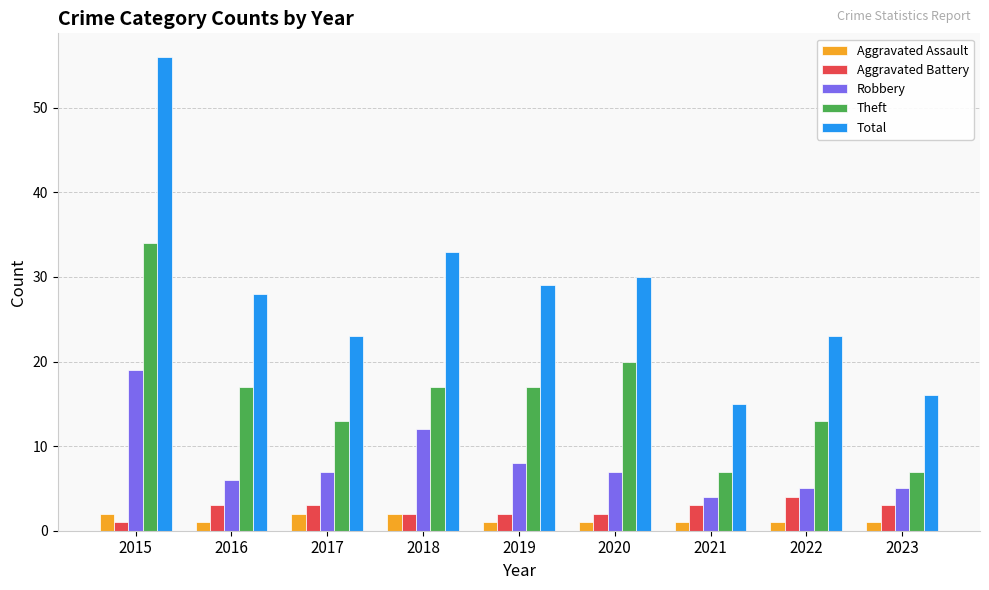

Rank the series at 2019 from lowest to highest value.

Aggravated Assault, Aggravated Battery, Robbery, Theft, Total